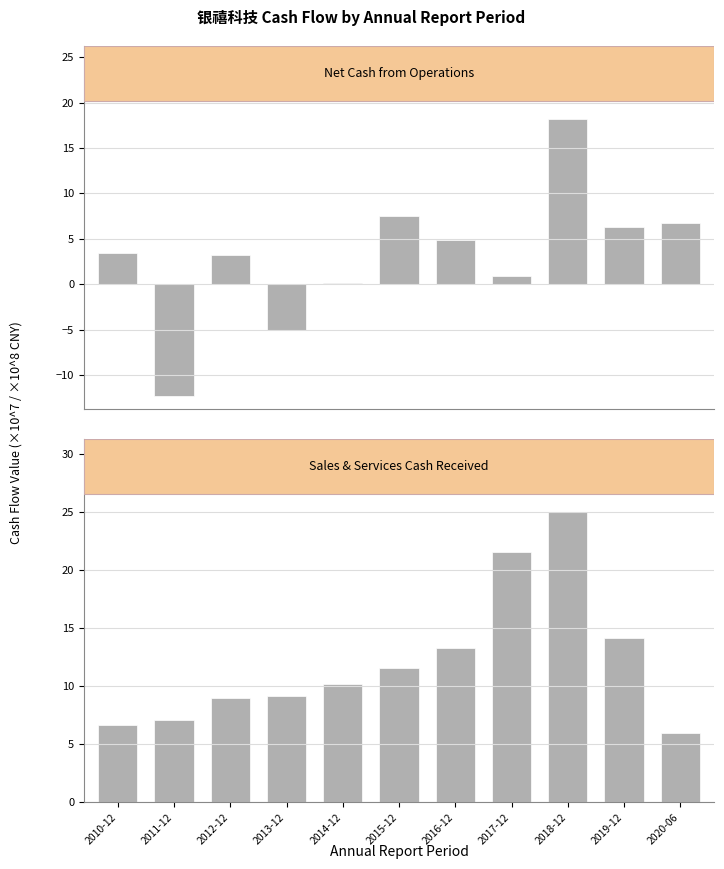

The SALES_SERVICES series shows 5.9 at 2020-06. True or false?

True